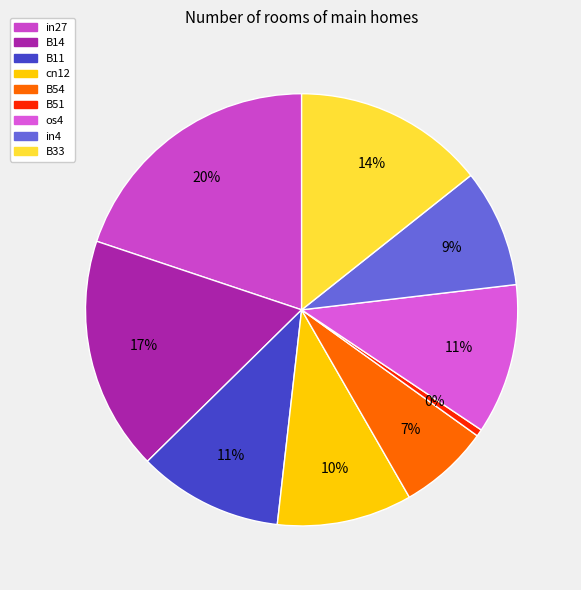

How much of the chart is everything except cn12?

89.9%